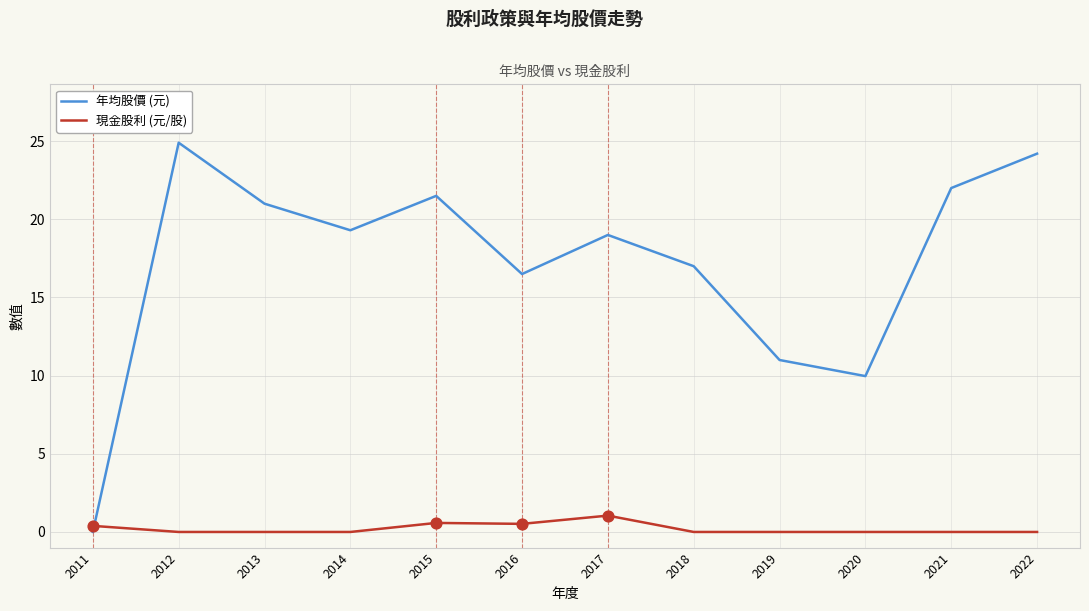

Which series has the largest total across all categories?

年均股價 (元)